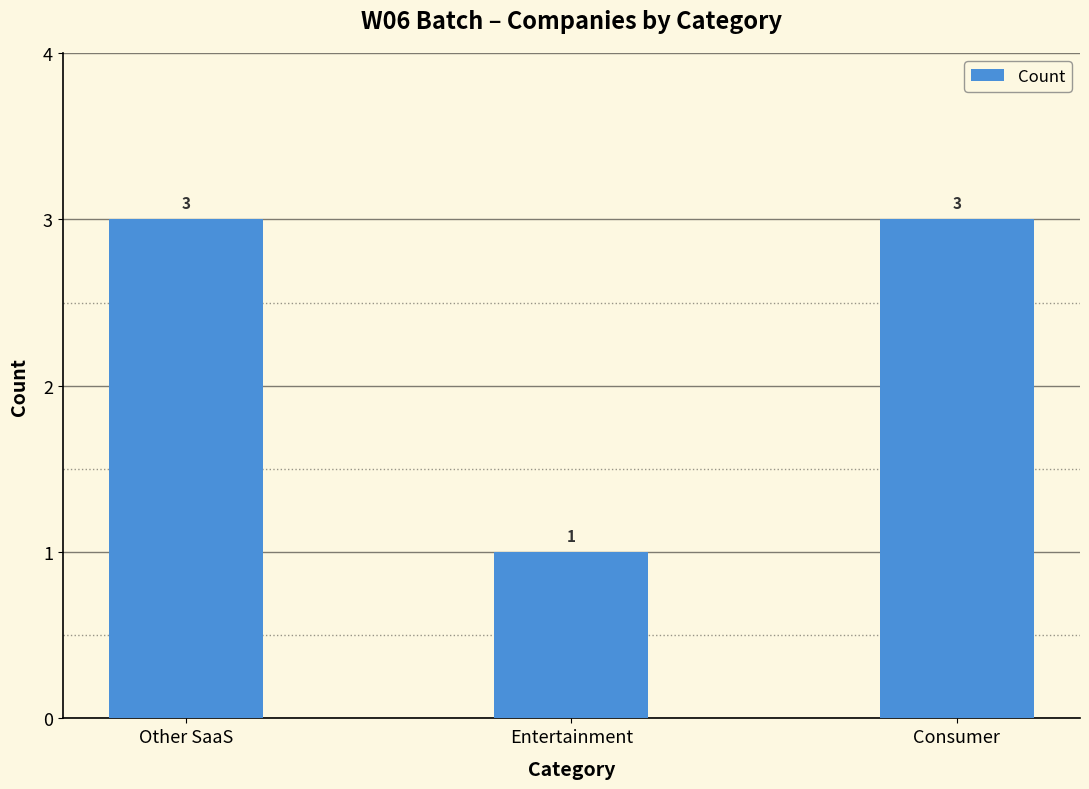

What is the change in value from Other SaaS to Entertainment?

-2